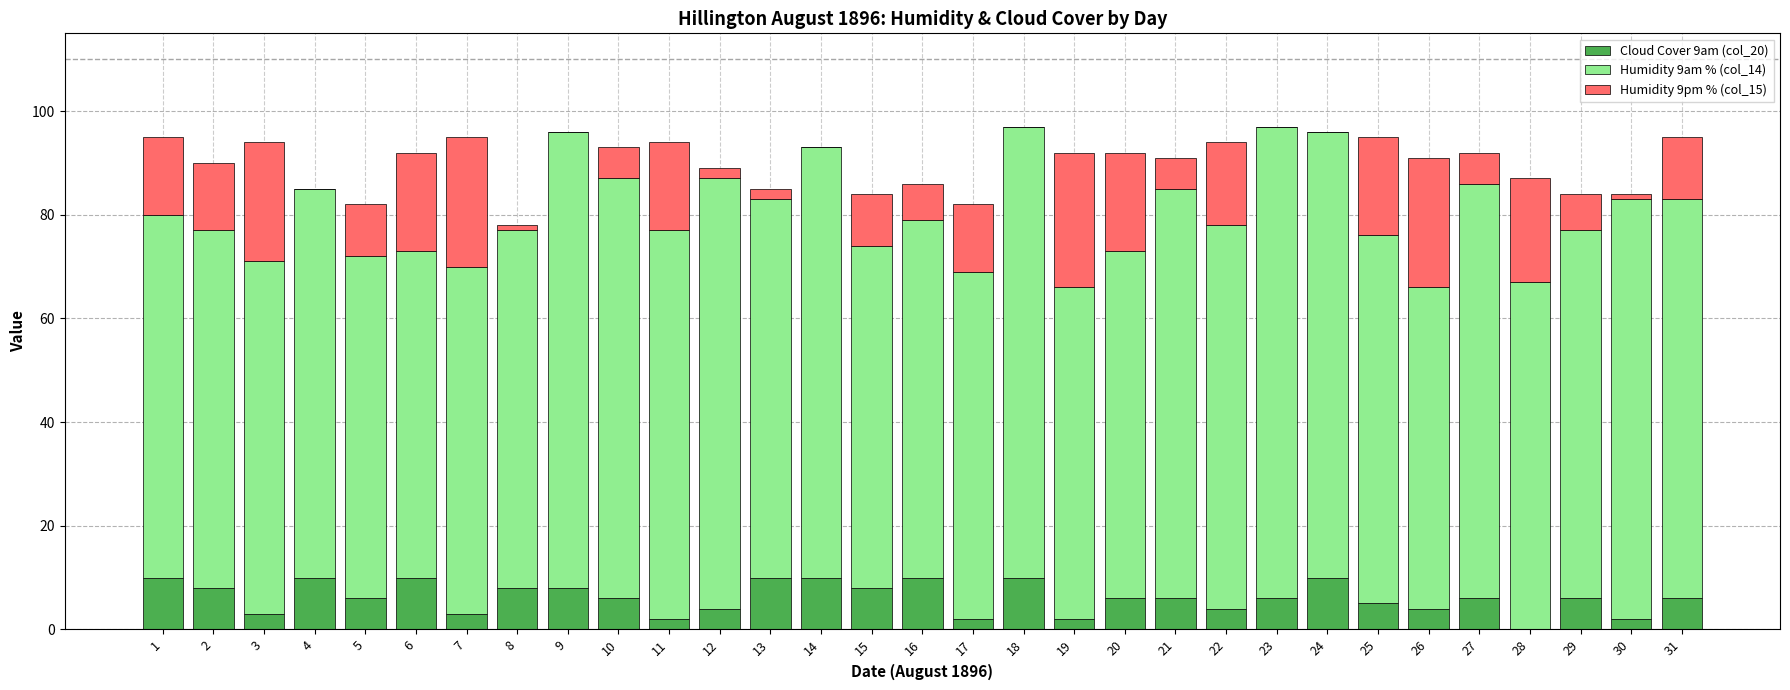

True or false: Cloud Cover 9am (col_20) has a value of 10 at 13.

True